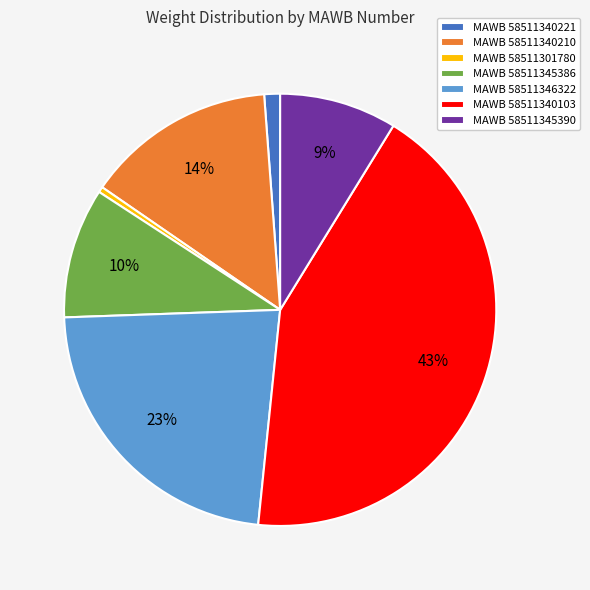

To the nearest percent, what percentage of the pie is MAWB 58511345386?

10%